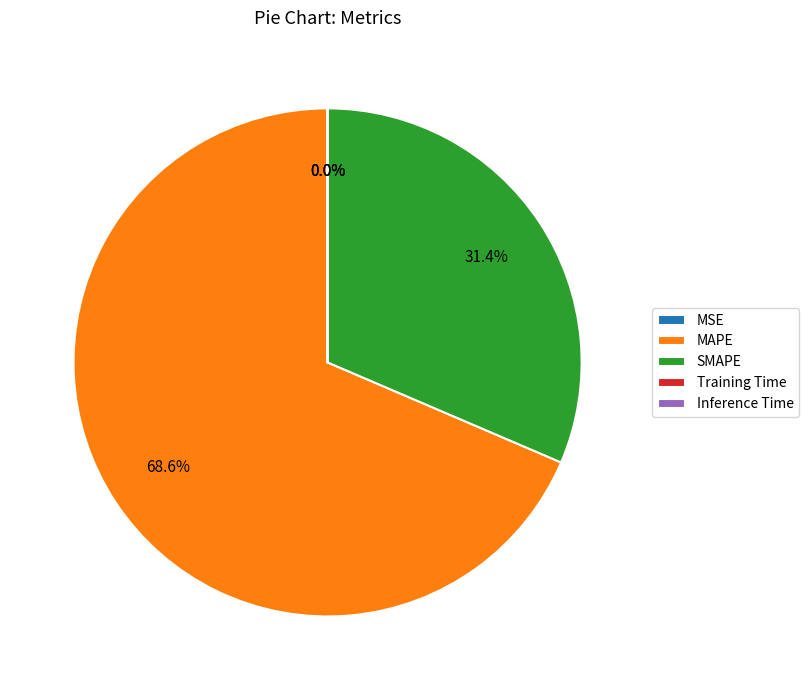

Which category accounts for the majority?

MAPE